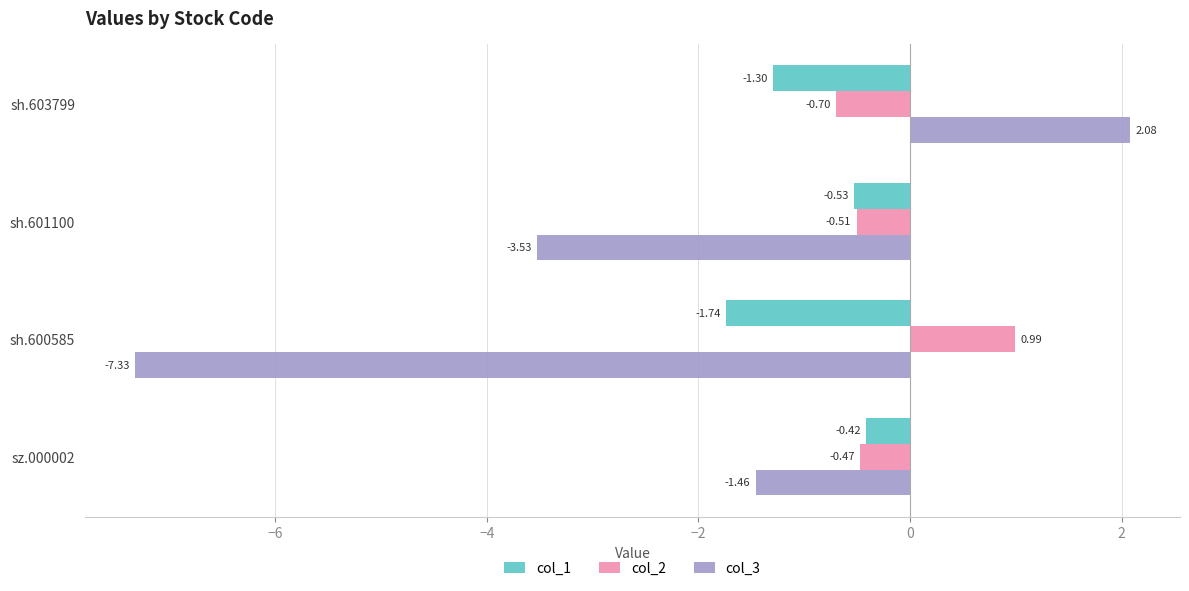

What is the spread (max minus min) of values at sh.601100?

3.0